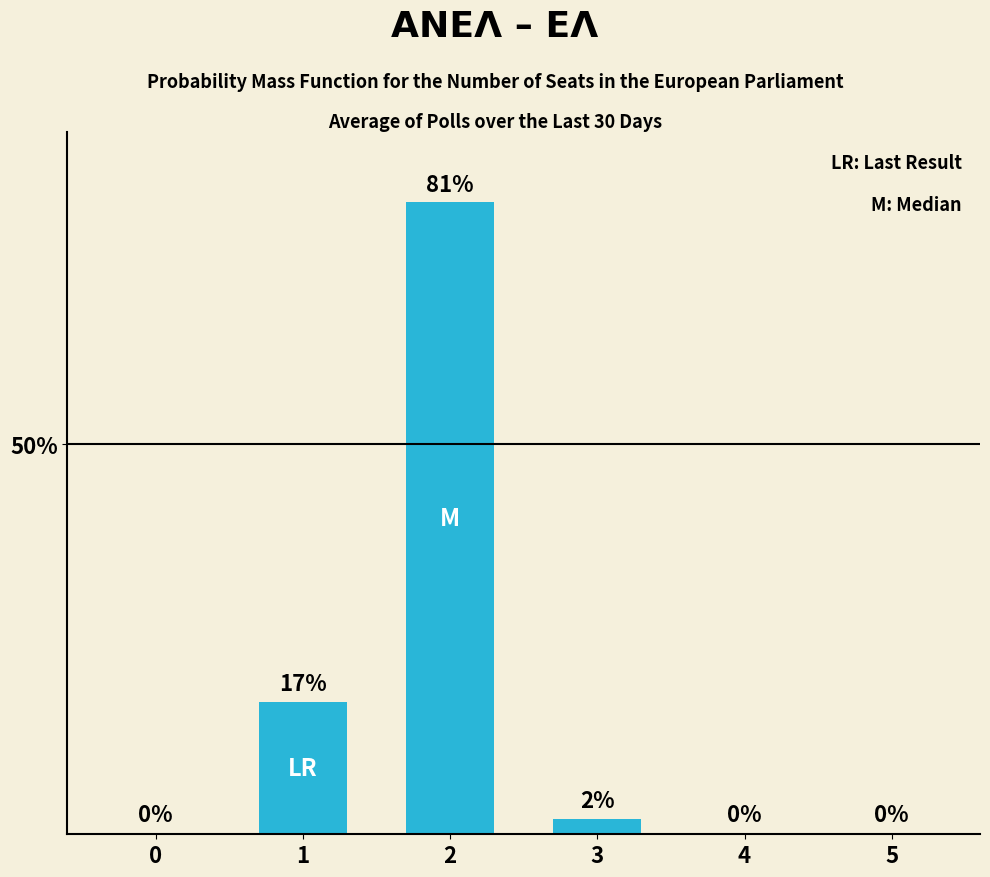

What is the average value?

17